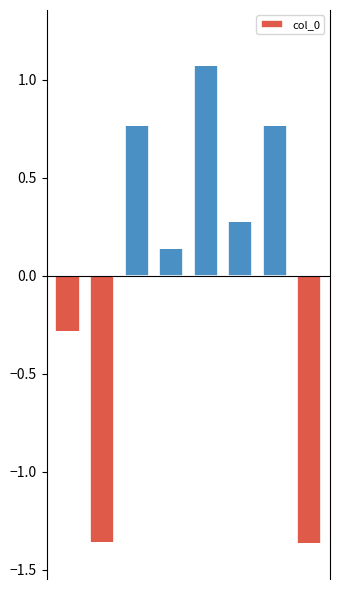

List the labels in order of value, largest first.

4, 6, 2, 5, 3, 0, 1, 7